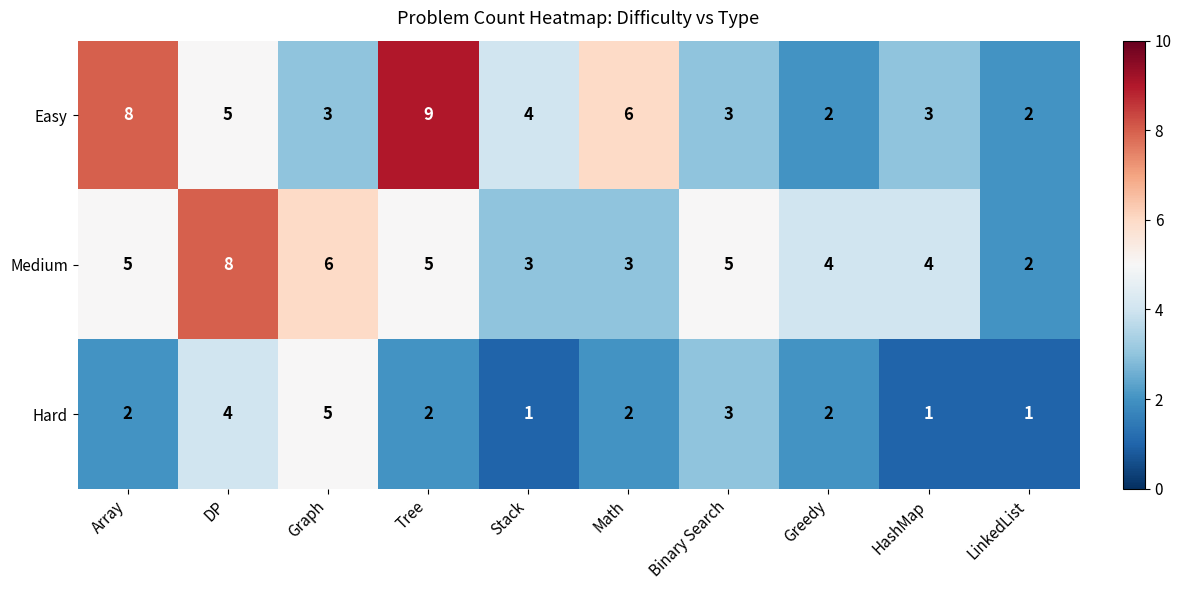

What is the spread (max minus min) of values at DP?

4